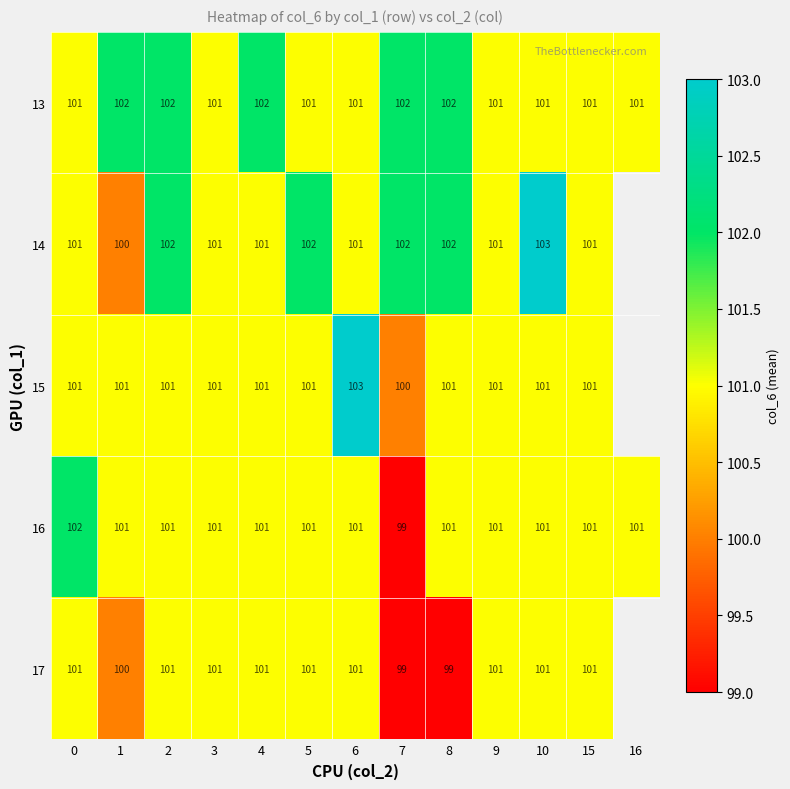

Between 7 and 1, which is larger?

7